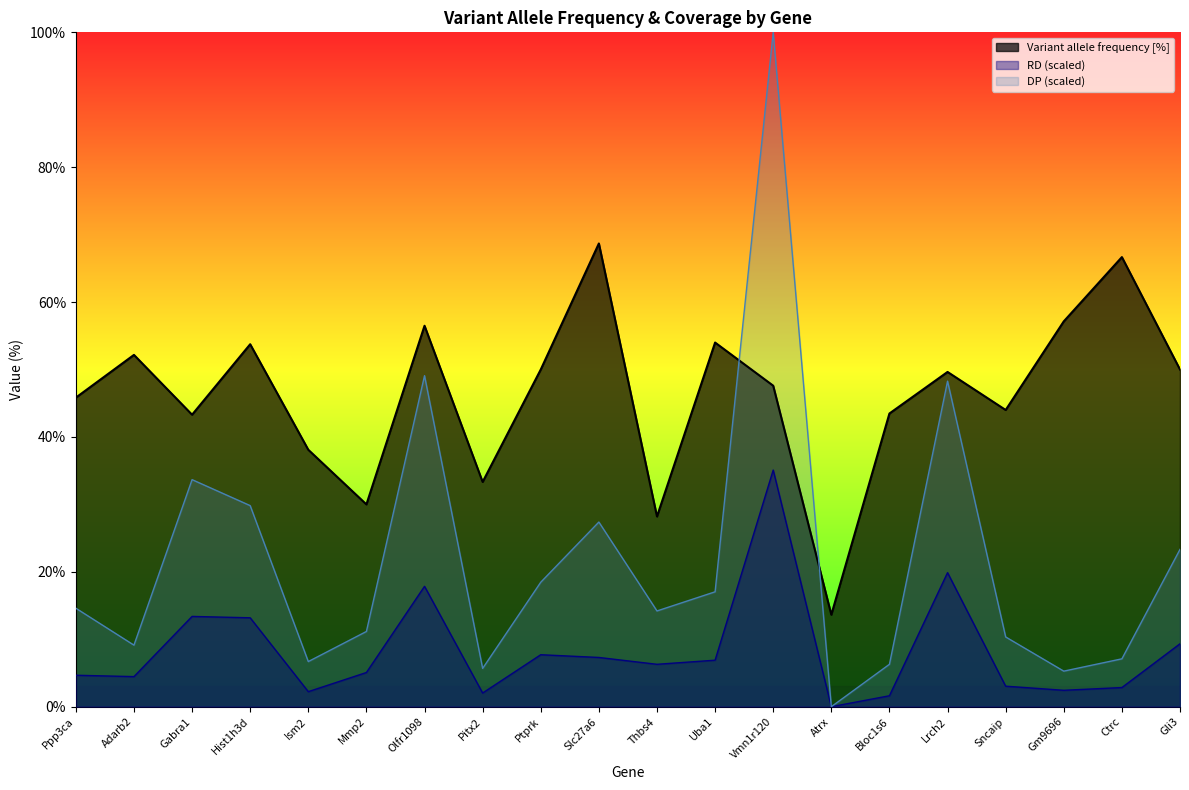

Reading left to right, extract all data points from this chart.

Variant allele frequency [%]: Ppp3ca=45.8	Adarb2=52.2	Gabra1=43.3	Hist1h3d=53.8	Ism2=38.1	Mmp2=30.0	Olfr1098=56.5	Pitx2=33.3	Ptprk=50.0	Slc27a6=68.7	Thbs4=28.2	Uba1=54.0	Vmn1r120=47.6	Atrx=13.6	Bloc1s6=43.5	Lrch2=49.6	Sncaip=44.0	Gm9696=57.1	Ctrc=66.7	Gli3=50.0
DP: Ppp3ca=14.6	Adarb2=9.1	Gabra1=33.7	Hist1h3d=29.8	Ism2=6.7	Mmp2=11.2	Olfr1098=49.1	Pitx2=5.7	Ptprk=18.5	Slc27a6=27.4	Thbs4=14.2	Uba1=17.0	Vmn1r120=100.0	Atrx=0.0	Bloc1s6=6.3	Lrch2=48.3	Sncaip=10.3	Gm9696=5.3	Ctrc=7.1	Gli3=23.3
RD: Ppp3ca=4.7	Adarb2=4.5	Gabra1=13.4	Hist1h3d=13.2	Ism2=2.2	Mmp2=5.1	Olfr1098=17.8	Pitx2=2.0	Ptprk=7.7	Slc27a6=7.3	Thbs4=6.3	Uba1=6.9	Vmn1r120=35.1	Atrx=0.0	Bloc1s6=1.6	Lrch2=19.9	Sncaip=3.0	Gm9696=2.4	Ctrc=2.8	Gli3=9.3